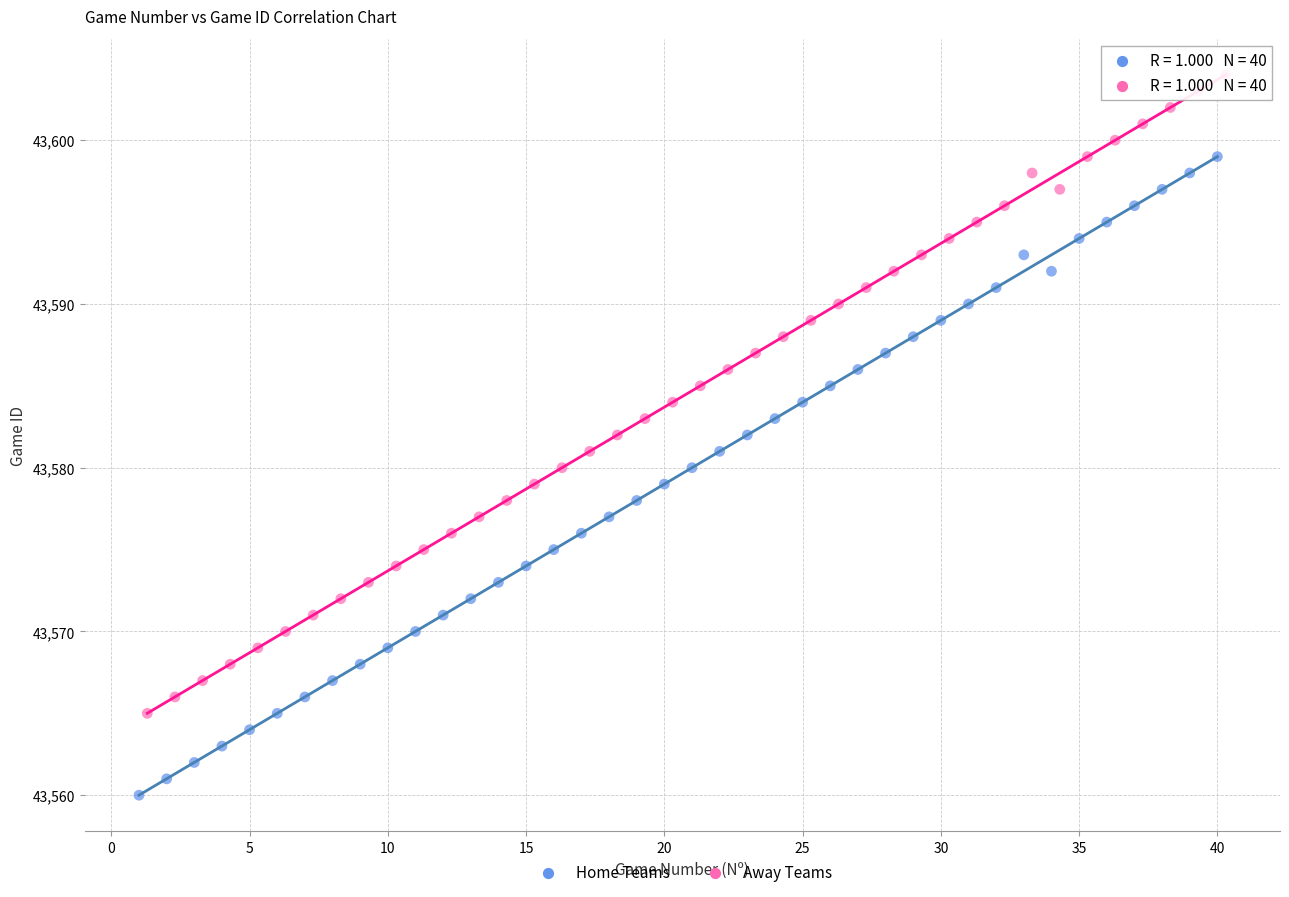

Which series contains the highest Y value?

Away Teams